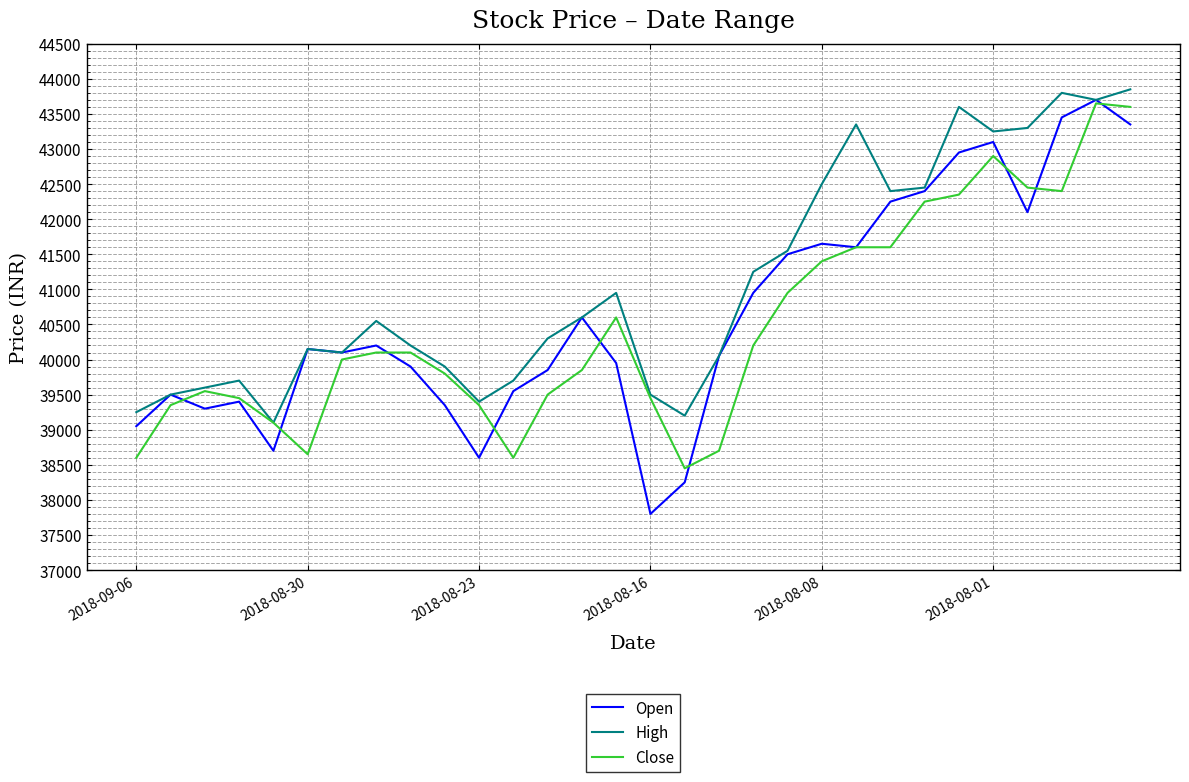

Which series has the widest spread of values?

Open